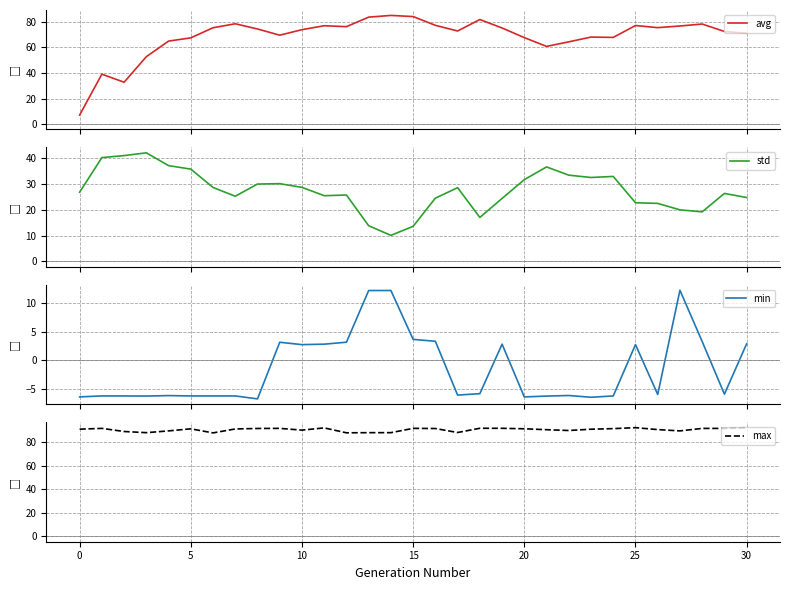

What is the difference between the second highest and minimum values in the min series?

19.0